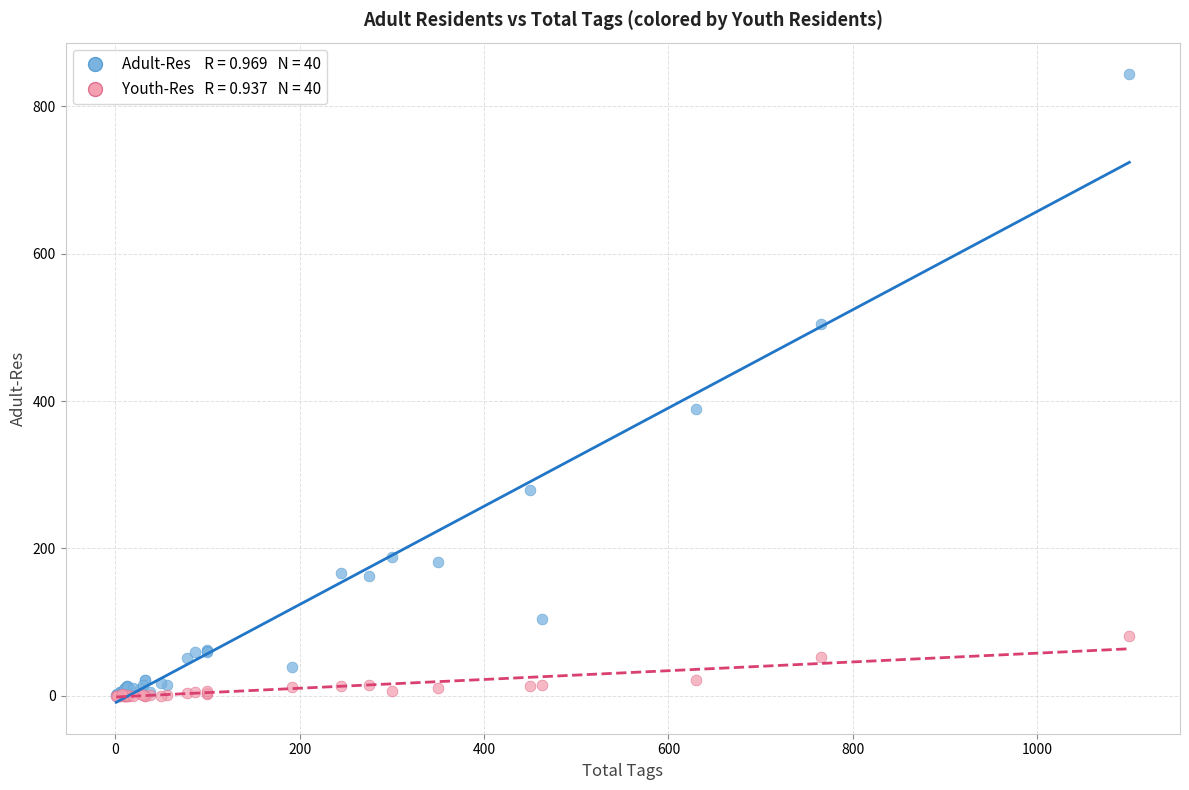

Across all series, what Y value is closest to 422?

389